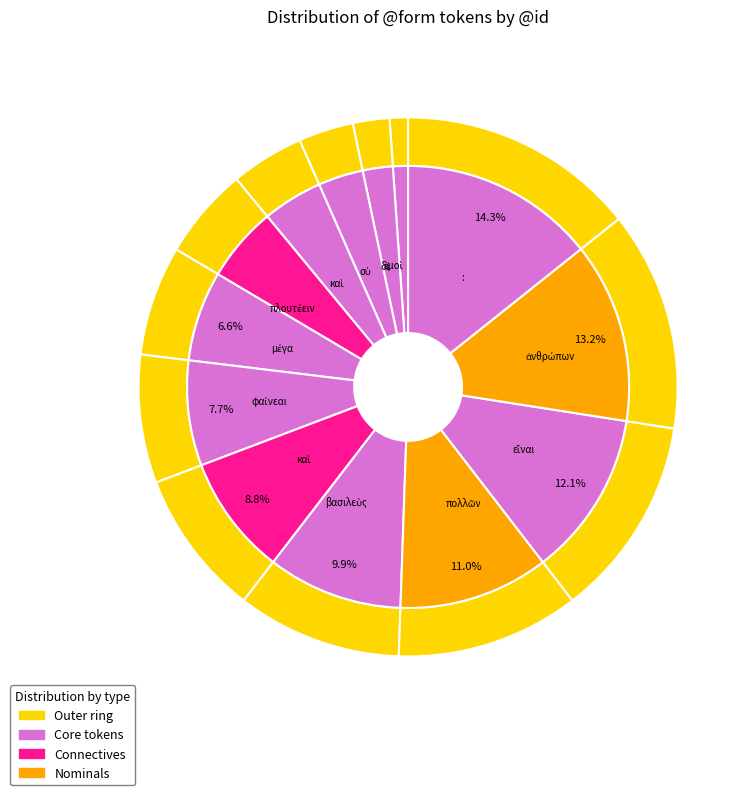

What is the largest slice in the pie chart?

: